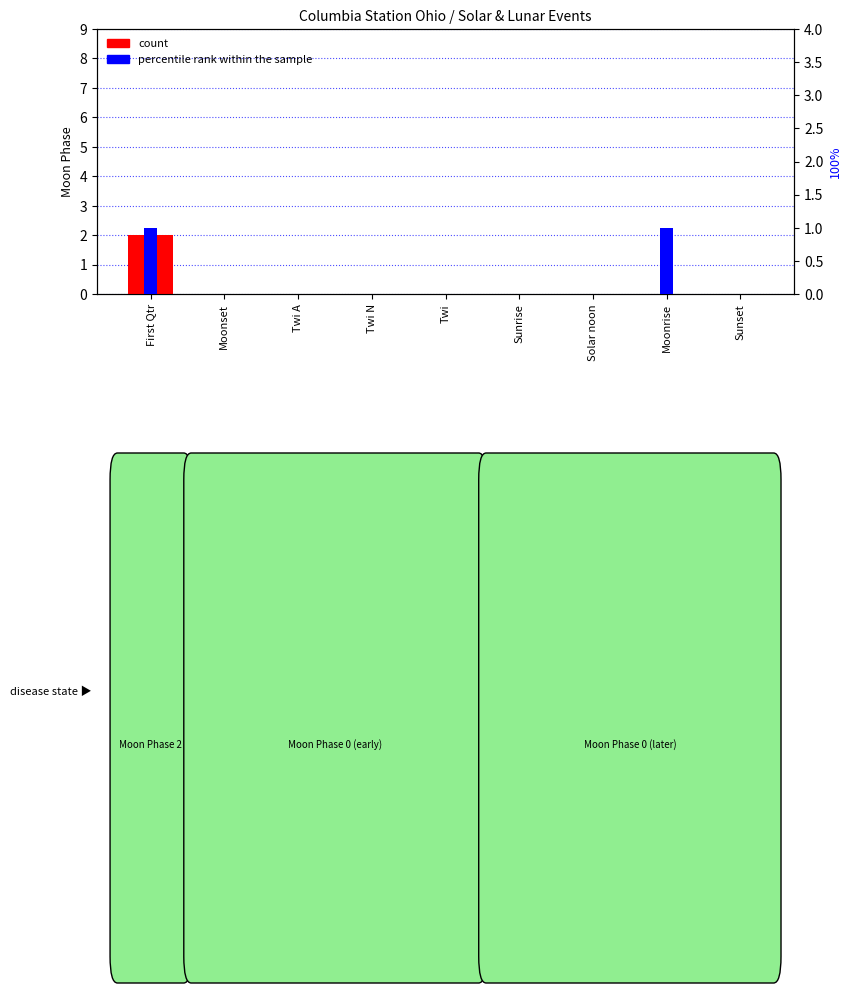

At how many categories does at least one series exceed 1?

1